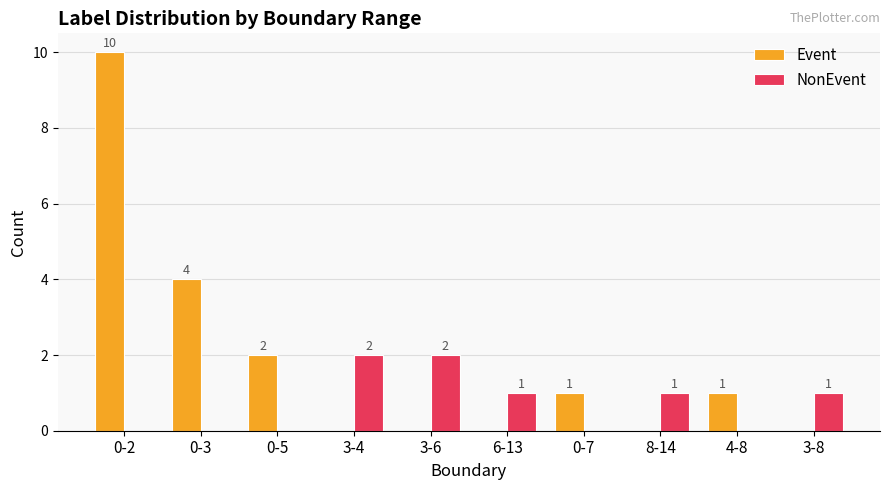

How many Event values are between 0 and 2?

8